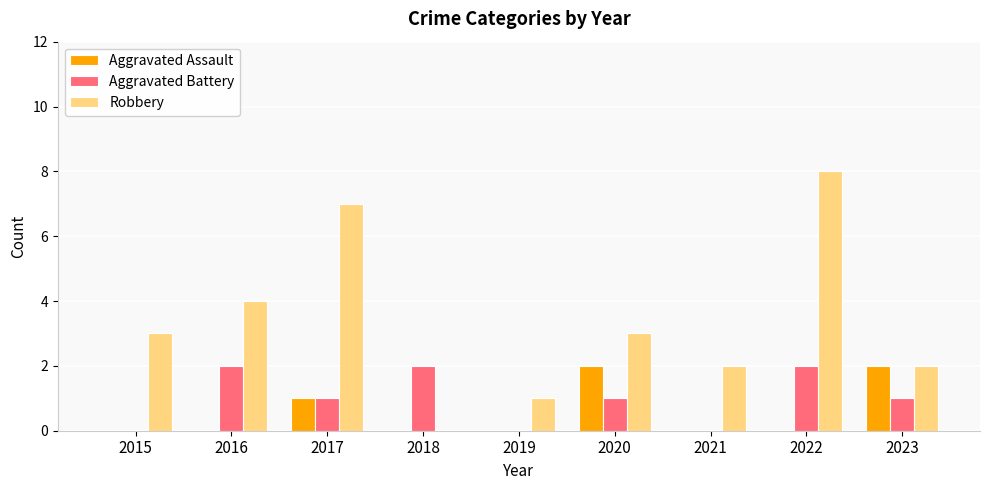

What is the maximum value for Aggravated Assault?

2